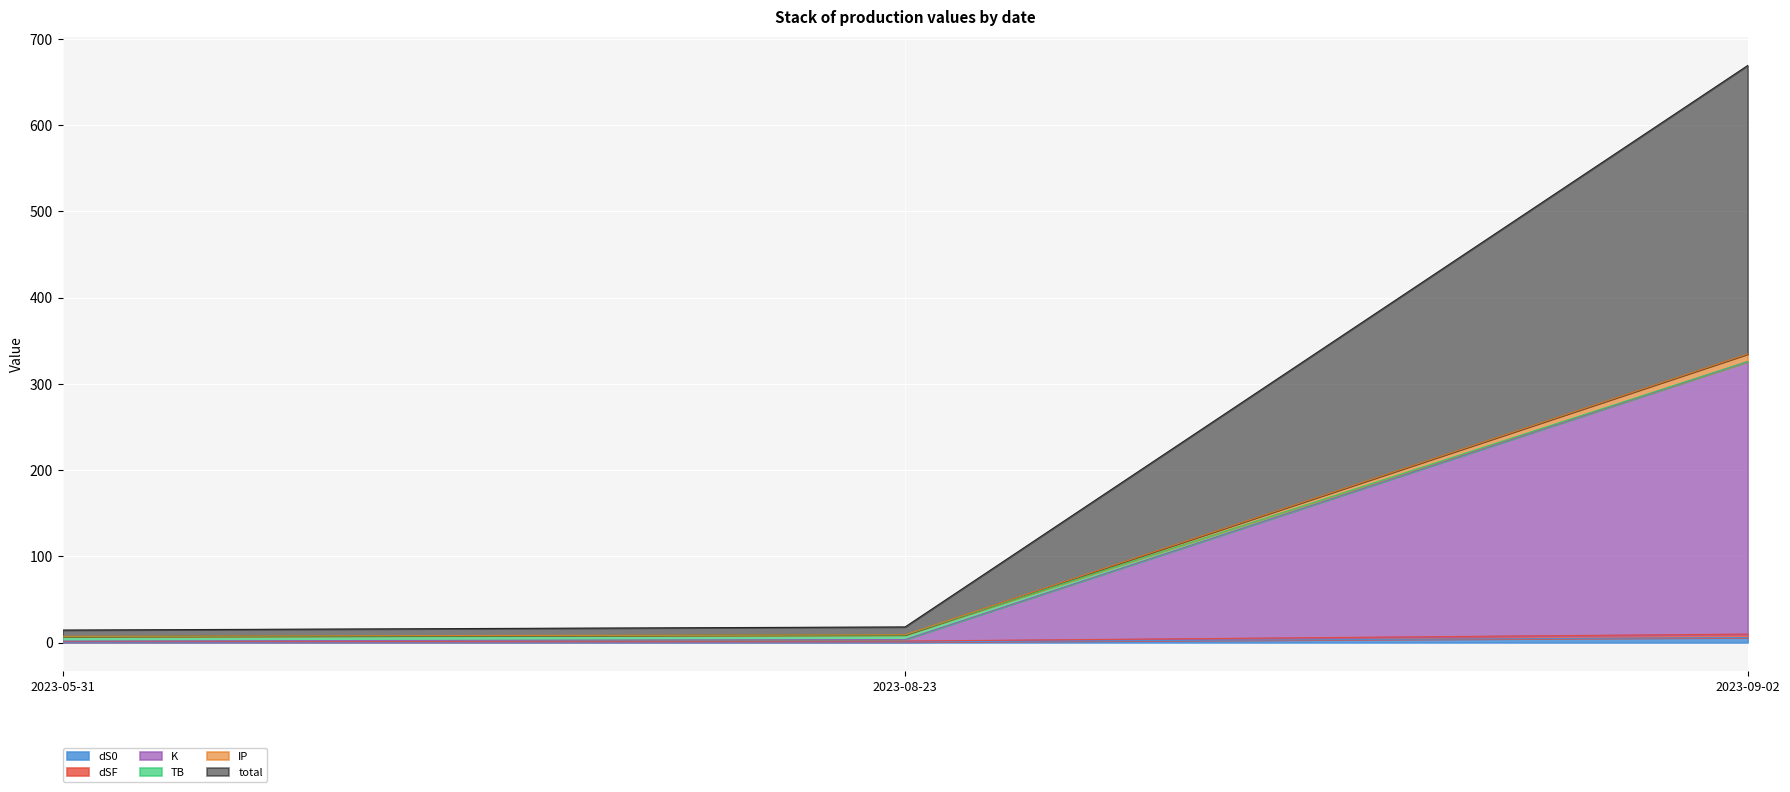

What is the maximum value shown in the chart?

669.2